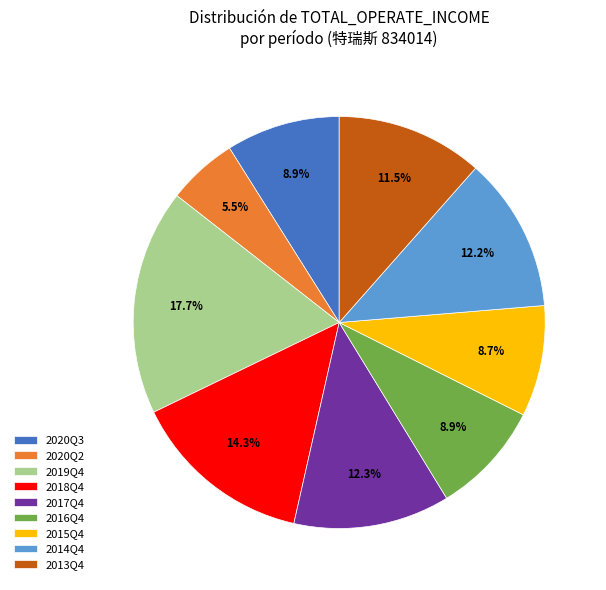

To the nearest percent, what percentage of the pie is 2016Q4?

9%